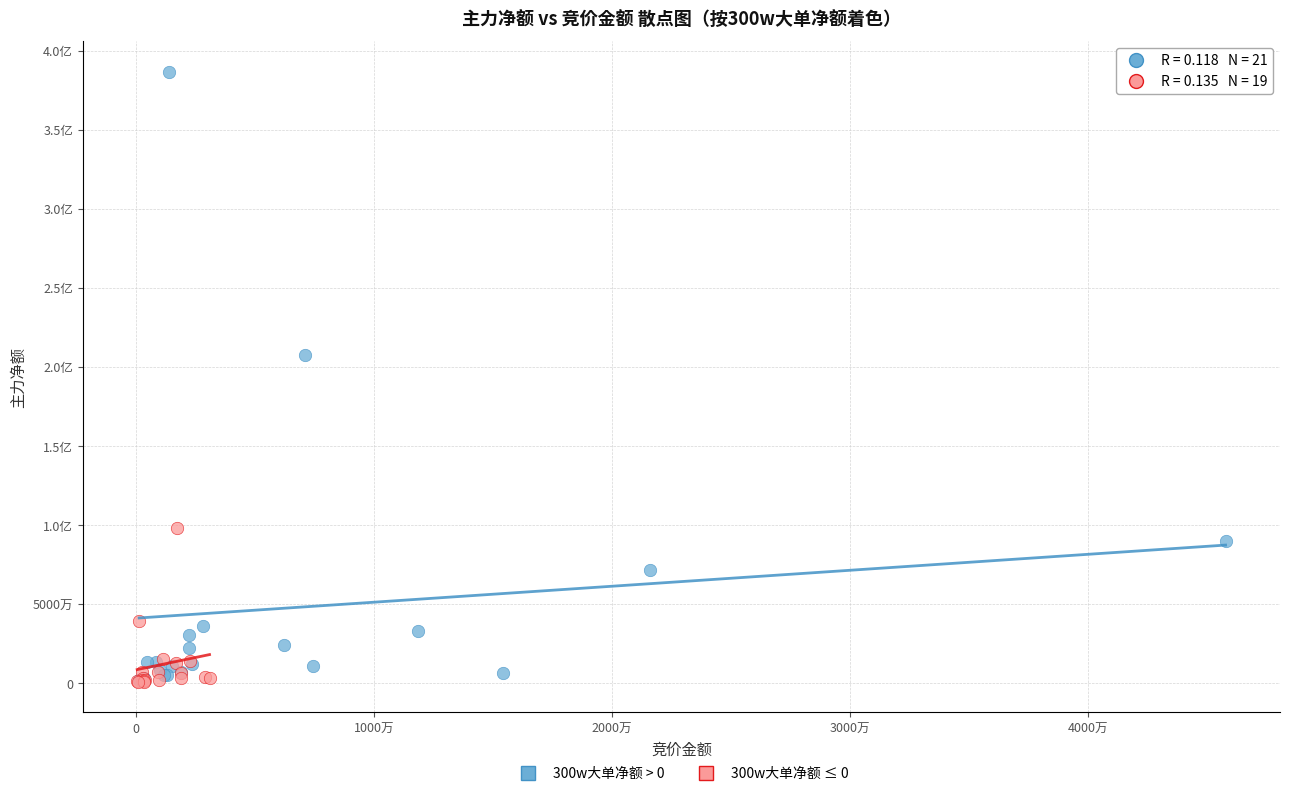

What are all the series names shown in the legend?

300w大单净额 > 0, 300w大单净额 ≤ 0